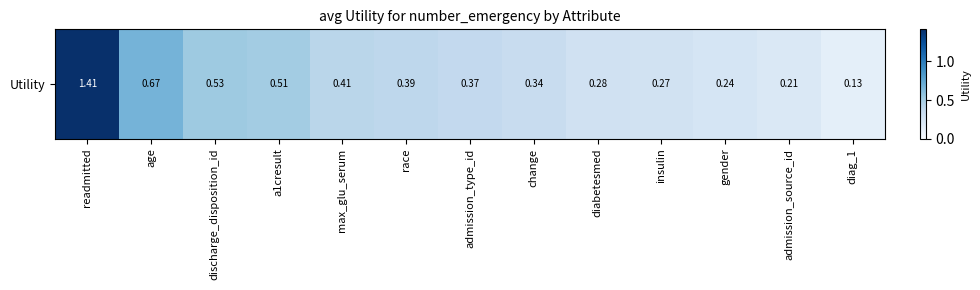

Where is the data nearest to the value 0?

diag_1